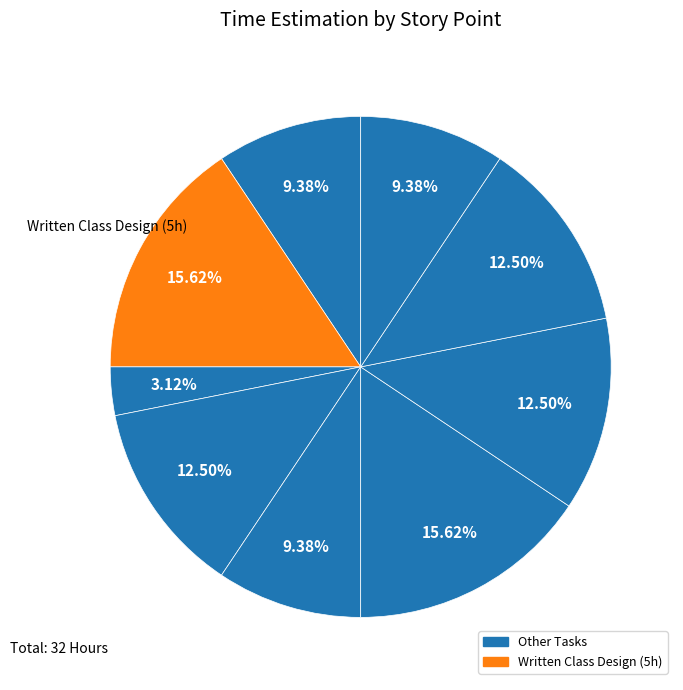

Count the number of slices in the pie.

9